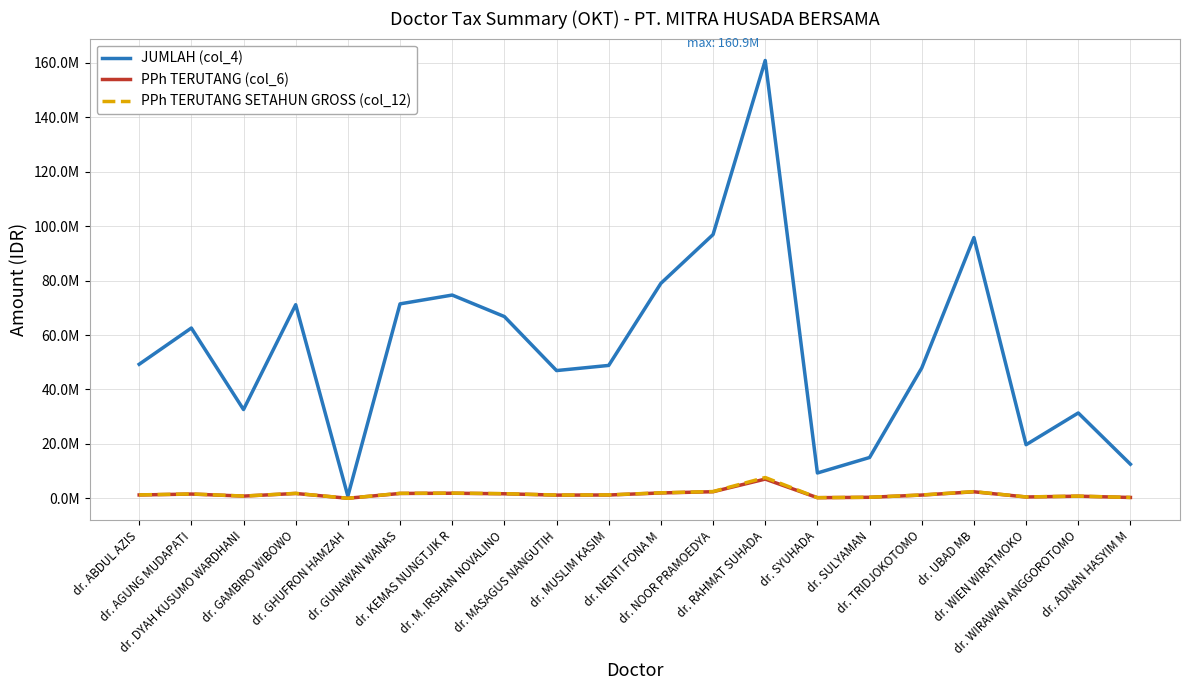

True or false: JUMLAH (col_4) and PPh TERUTANG SETAHUN GROSS (col_12) intersect in this chart.

False